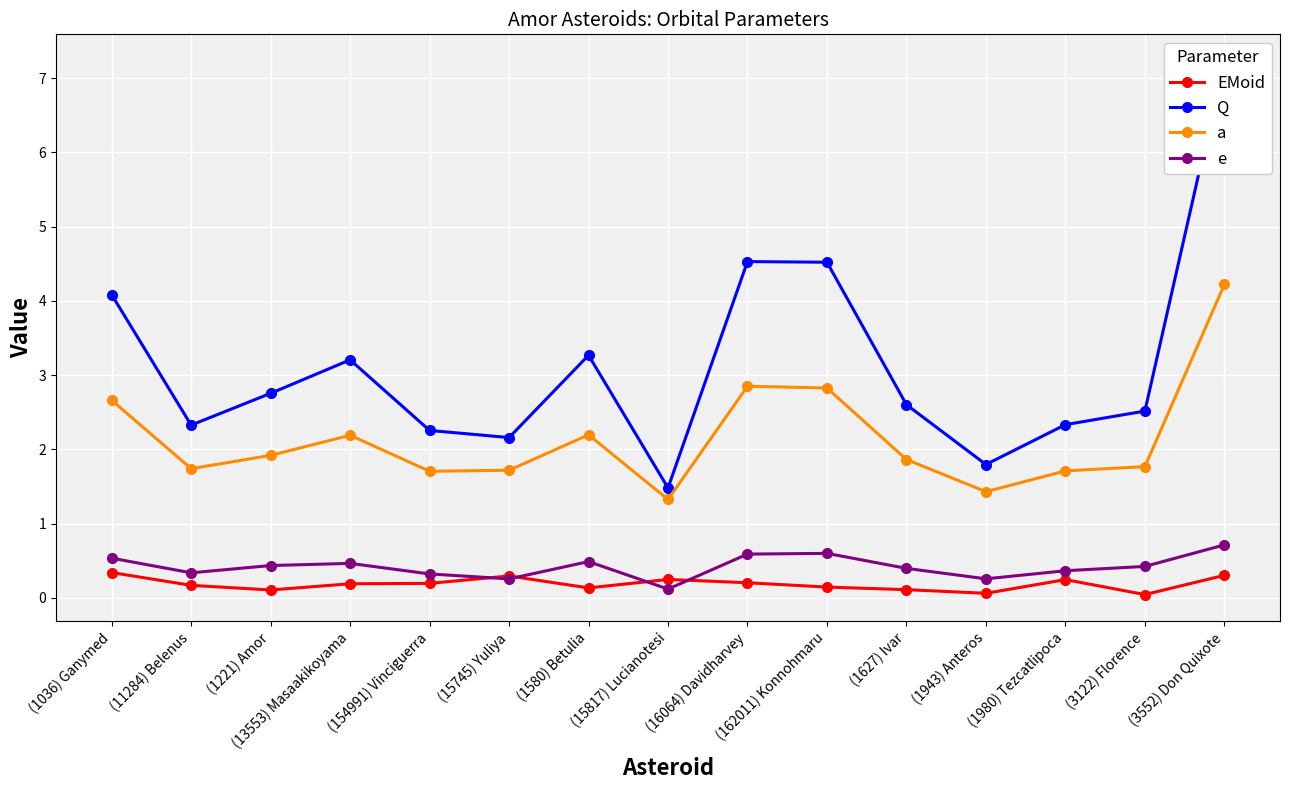

The e series shows 0.3 at (1221) Amor. True or false?

False